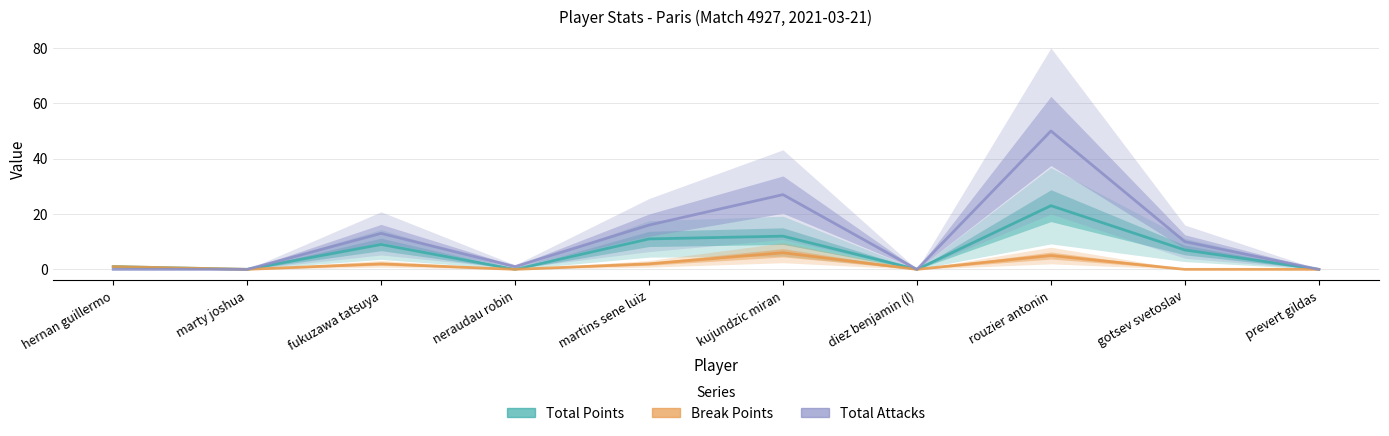

True or false: Total Attacks has more than 0 interior local peaks.

True